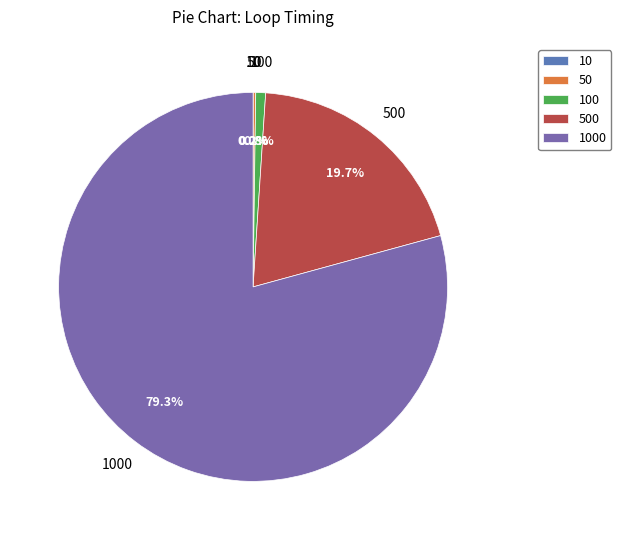

Does any single category account for the majority?

Yes